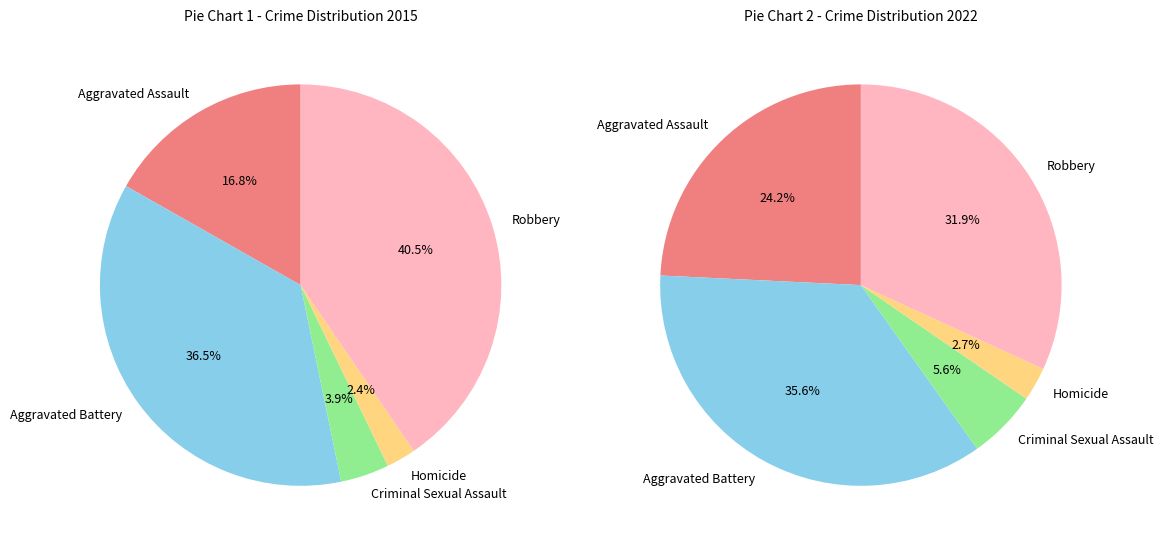

How many slices are in this pie chart?

5